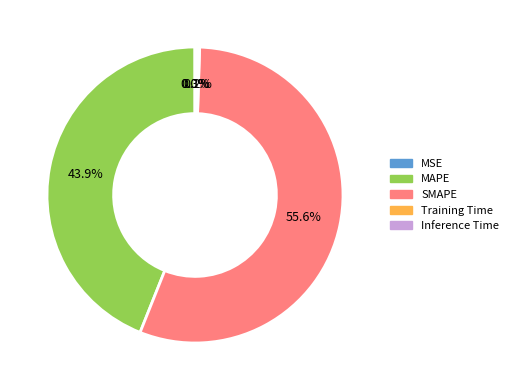

What is the largest slice in the pie chart?

SMAPE